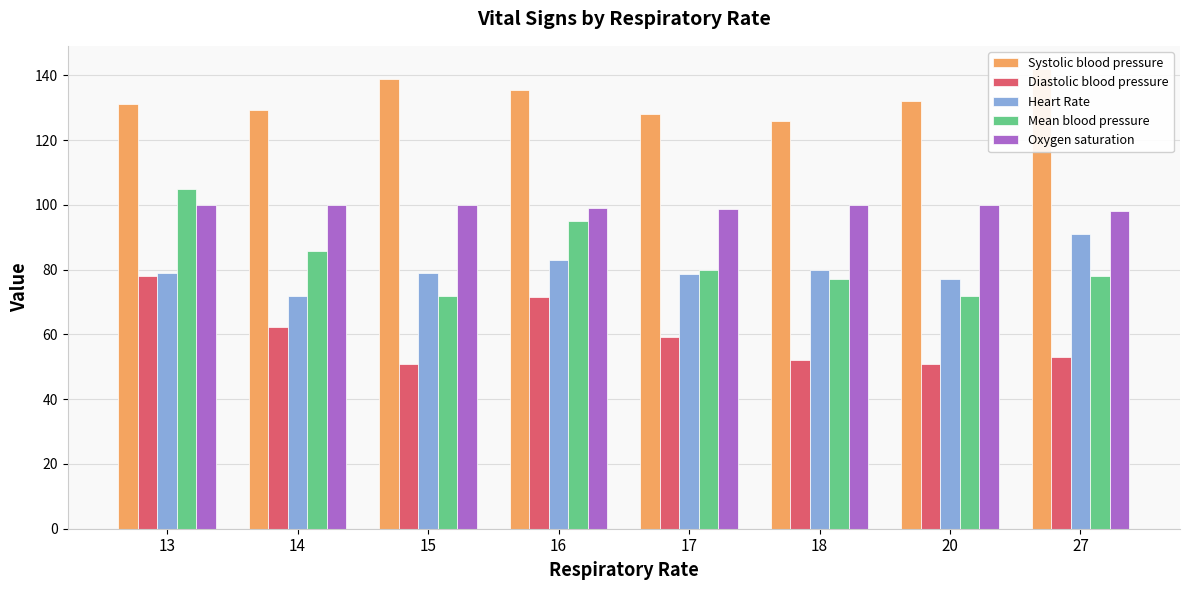

Which series changed the most between 18 and 20?

Systolic blood pressure